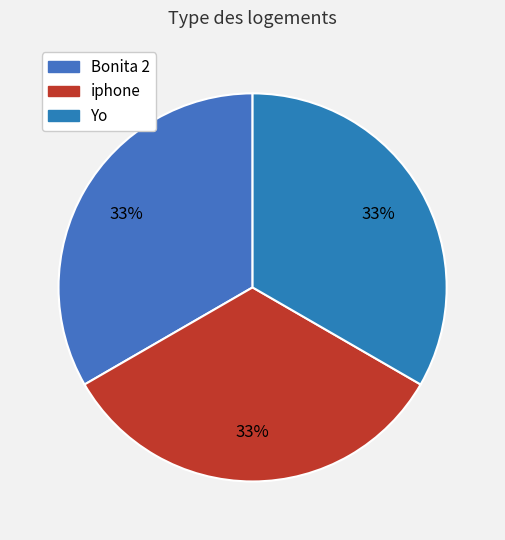

Is it true that iphone is 25% of the pie?

False